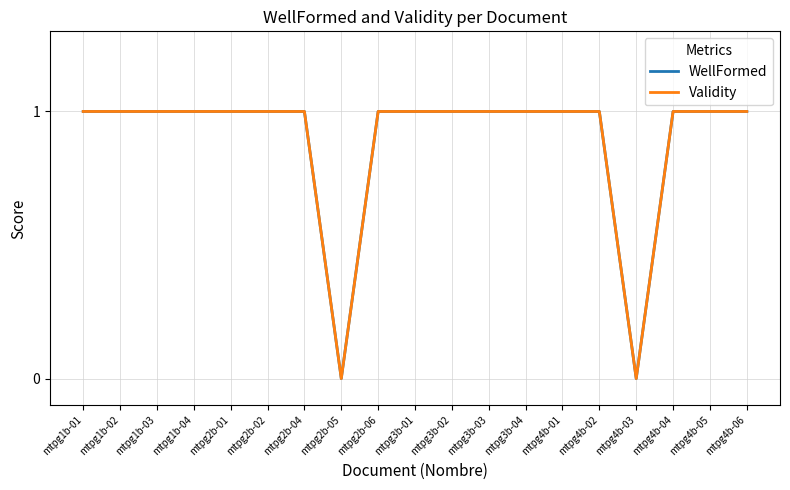

What is the label of the 15th point from the right?

mtpg2b-01